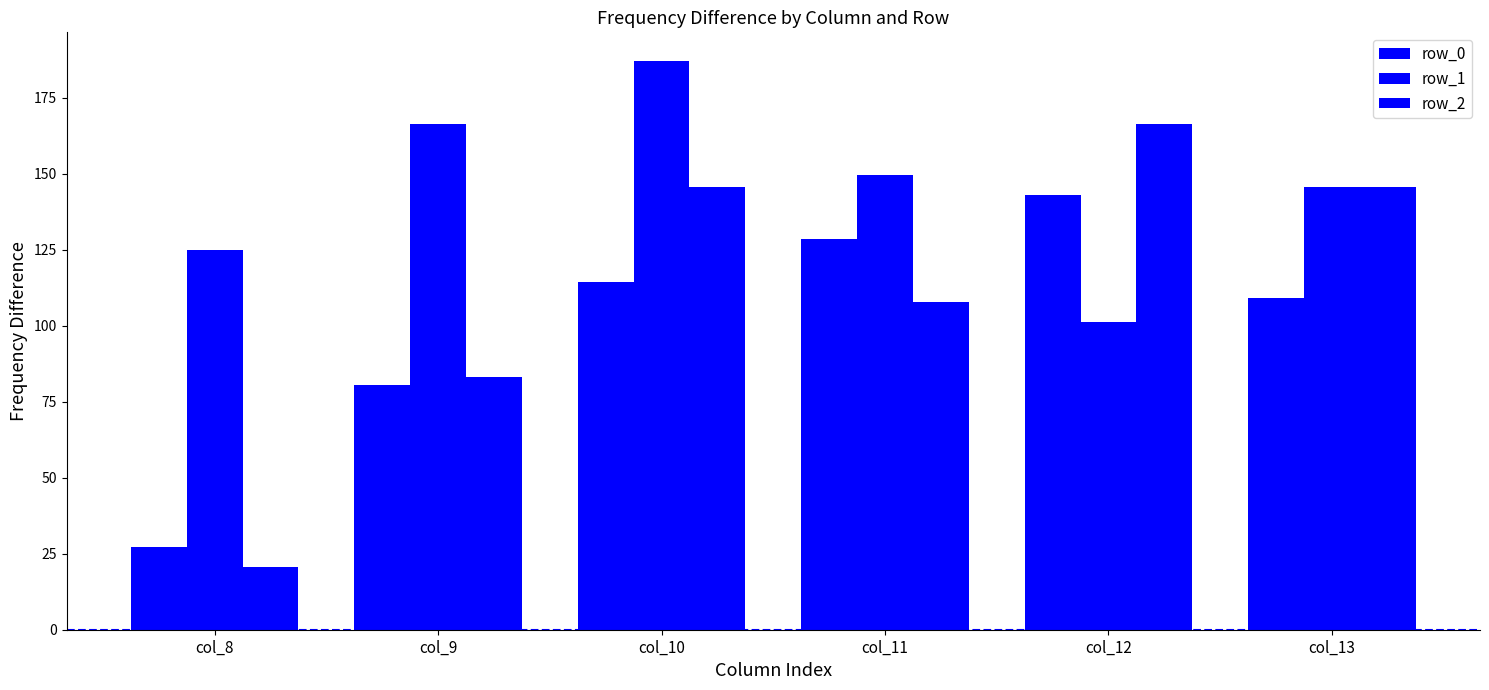

How many bars are there in each group?

3